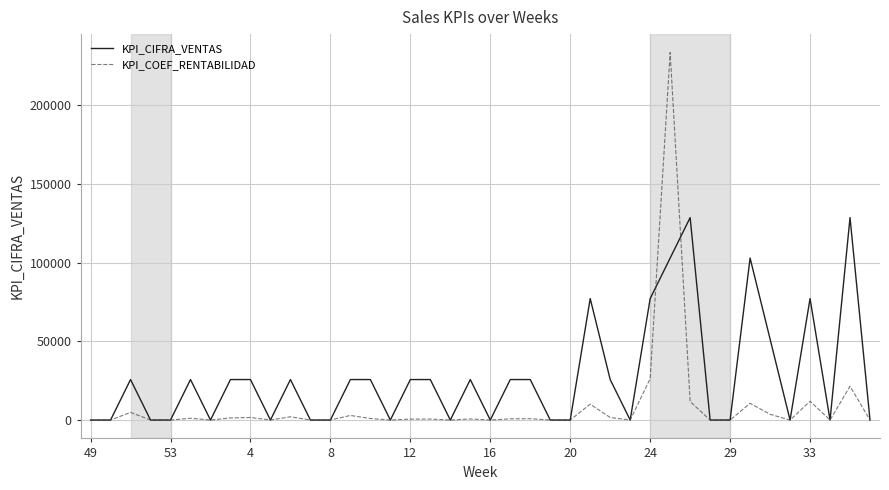

Which series has the largest total across all categories?

KPI_CIFRA_VENTAS